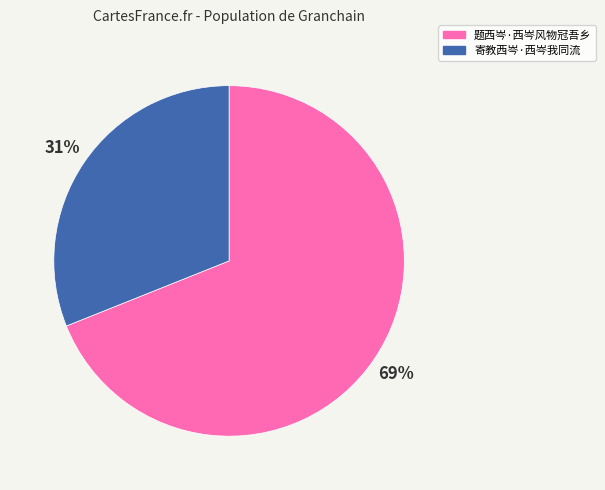

What is the ratio of the value at 题西岑·西岑风物冠吾乡 to the value at 寄教西岑·西岑我同流?

2.2